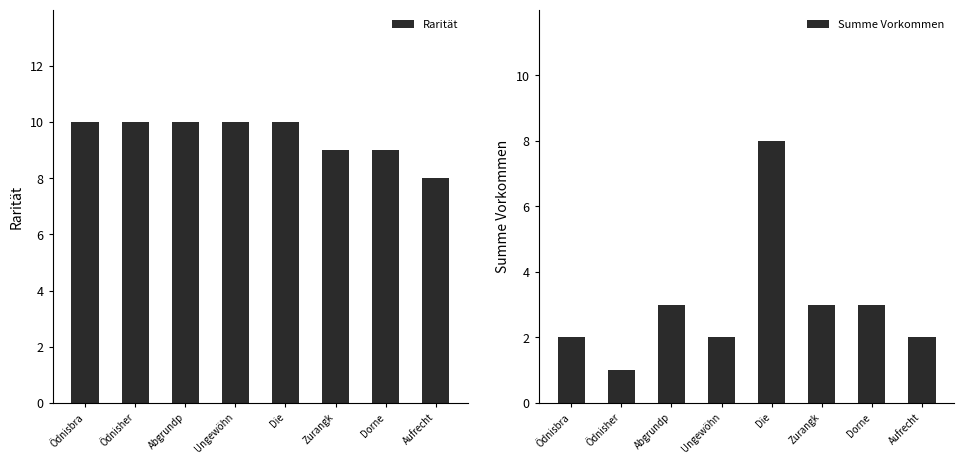

Between Ungewöhn and Dorne, which series saw the biggest shift?

Rarität